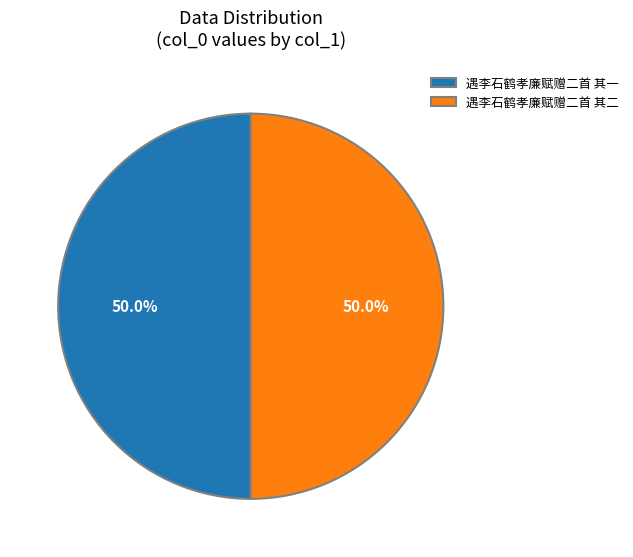

What is the ratio of the value at 遇李石鹤孝廉赋赠二首 其二 to the value at 遇李石鹤孝廉赋赠二首 其一?

1.0